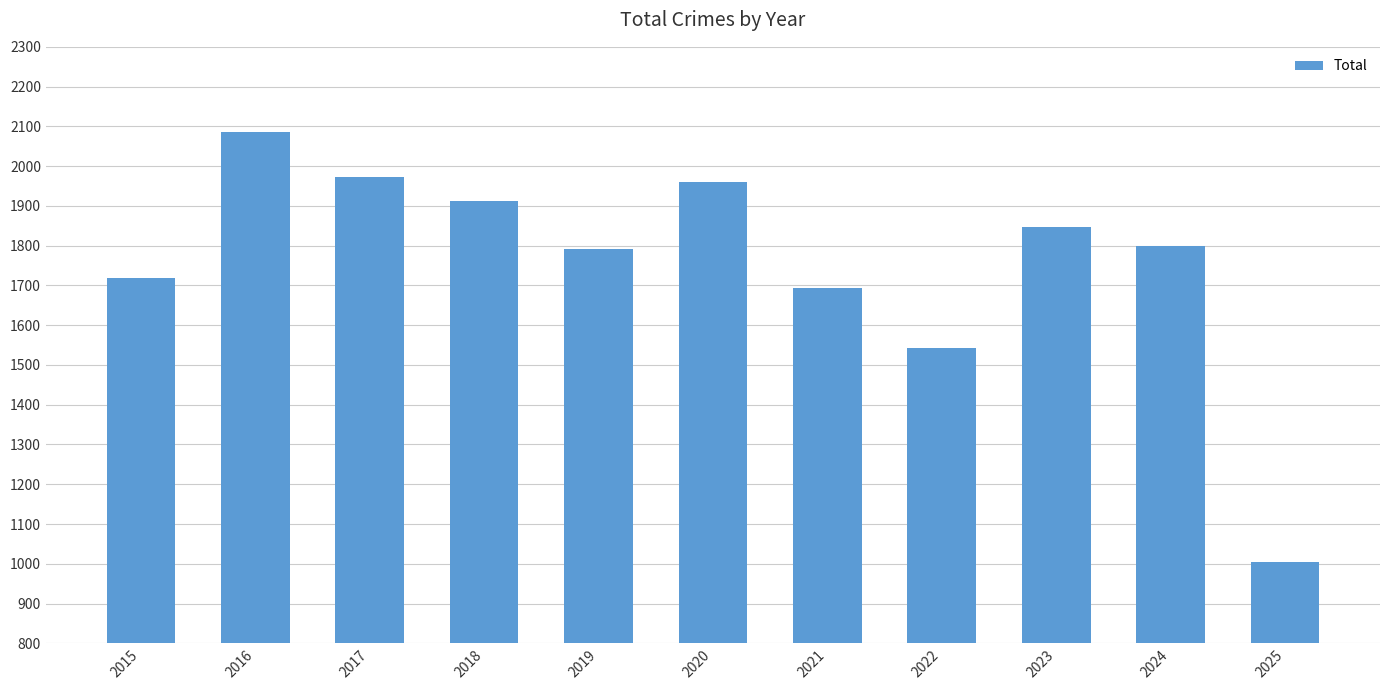

At which category does the chart reach its minimum across all series?

2025